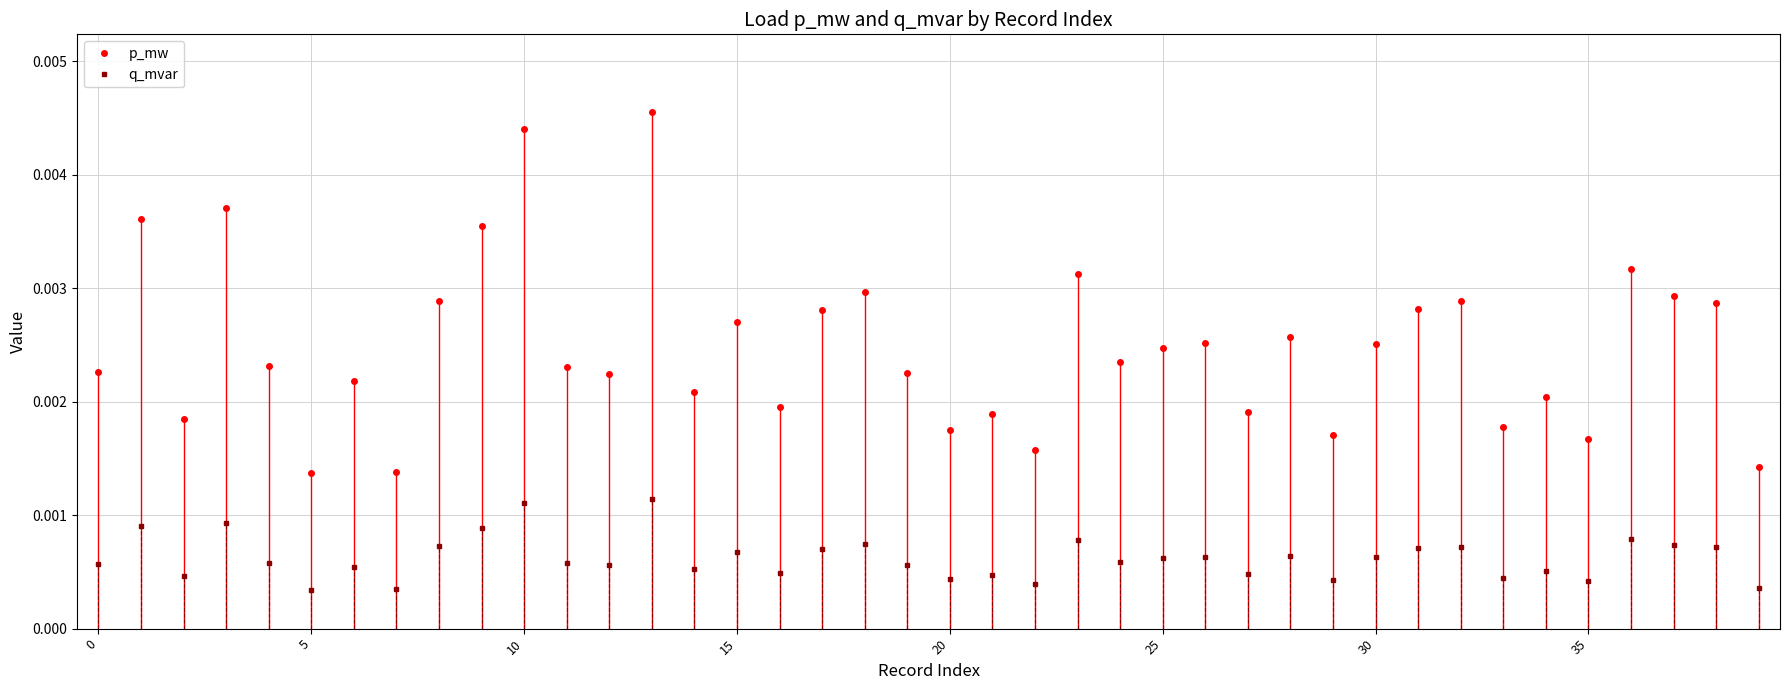

True or false: p_mw and q_mvar intersect in this chart.

False